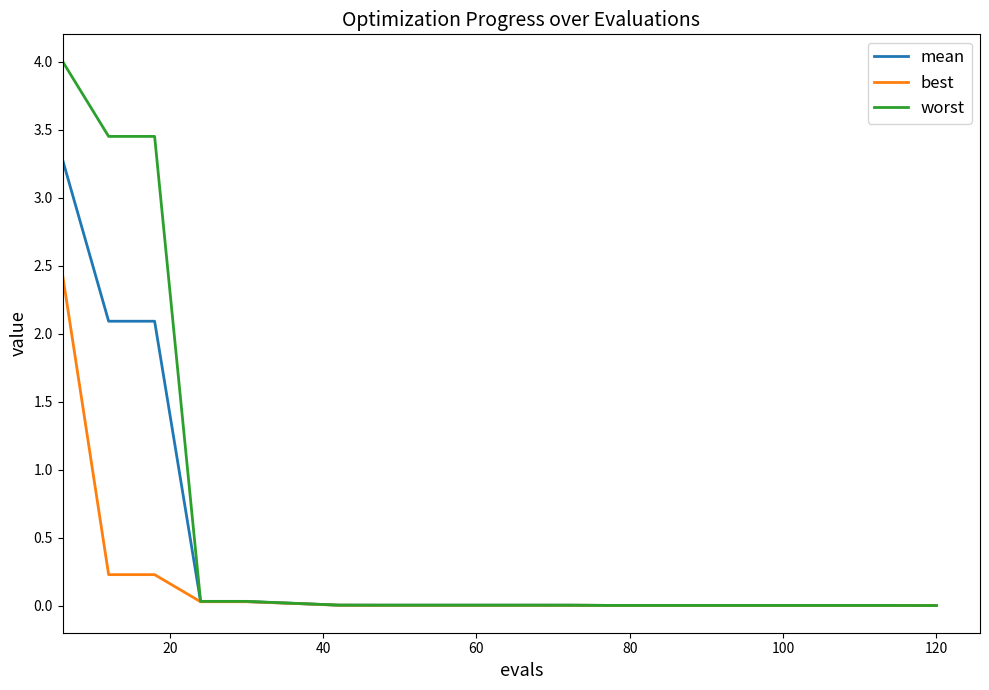

Which series has the largest total across all categories?

worst